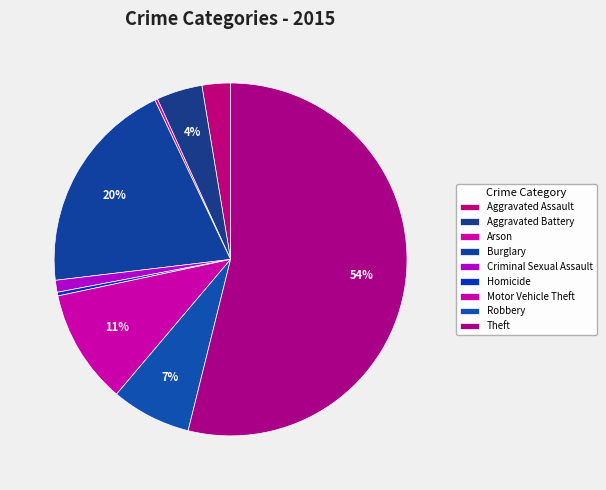

Do Burglary and Arson together represent more than half of the pie?

No